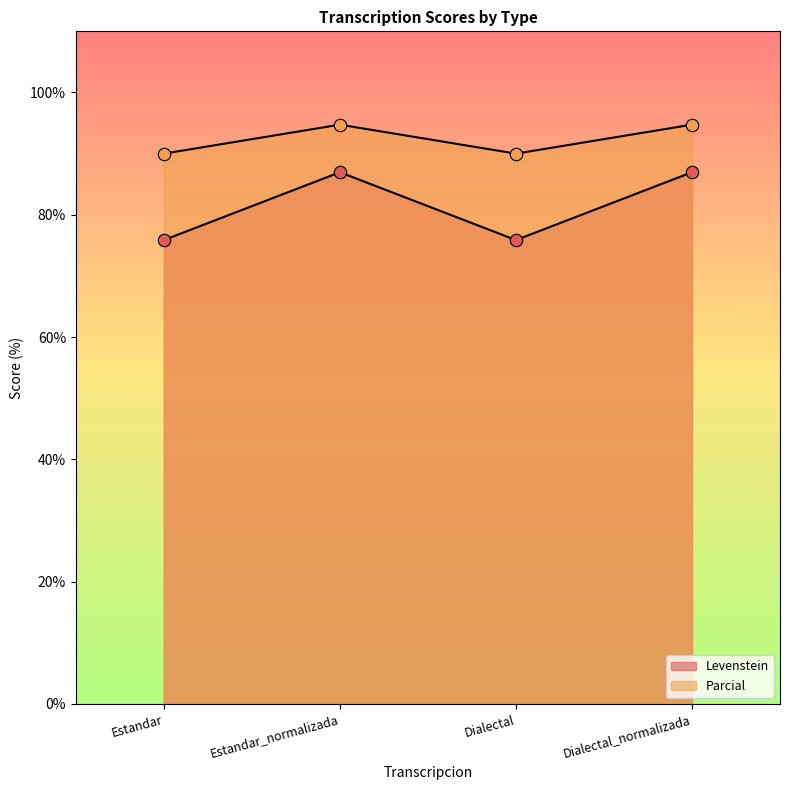

Which series has the widest spread of Y values?

Levenstein